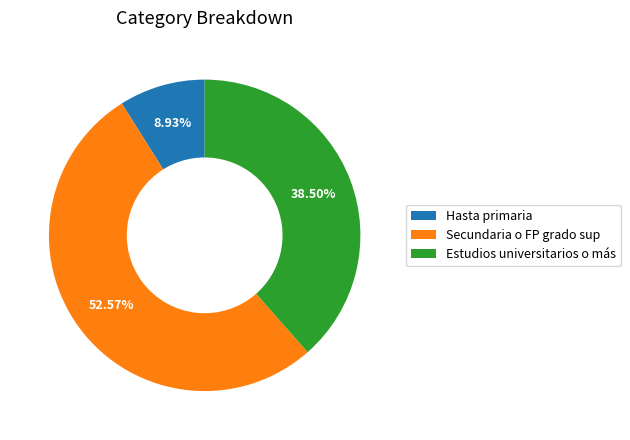

To the nearest percent, what is the combined percentage of Hasta primaria and Estudios universitarios o más?

47%